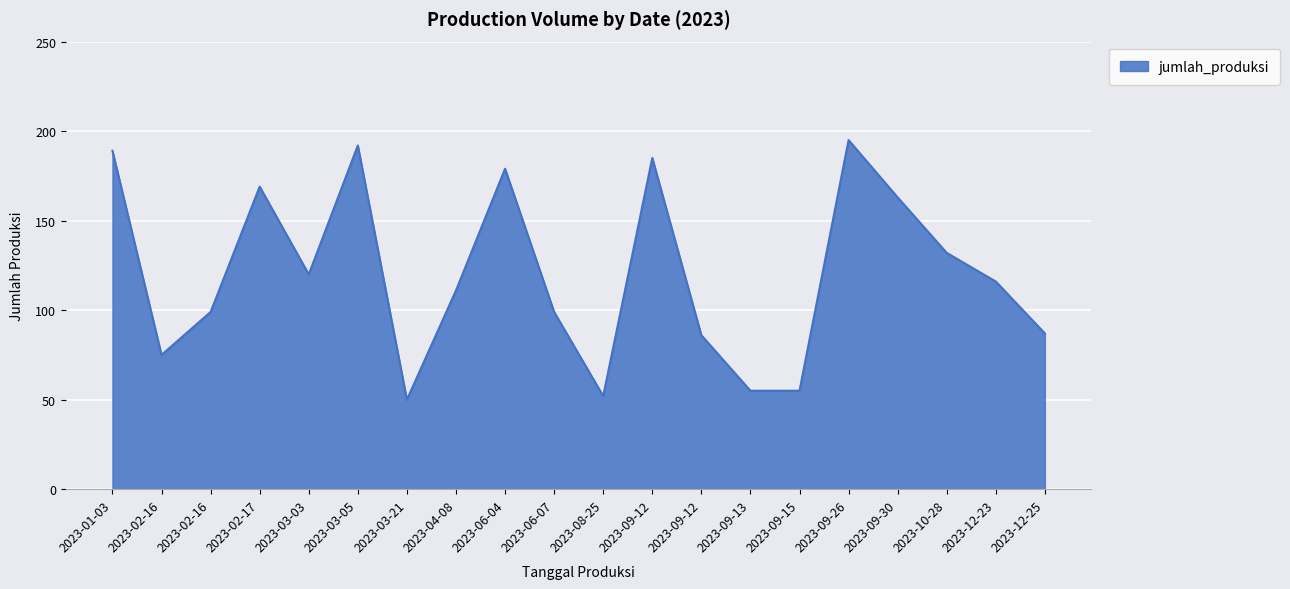

True or false: the data shows 150 at 2023-04-08.

False